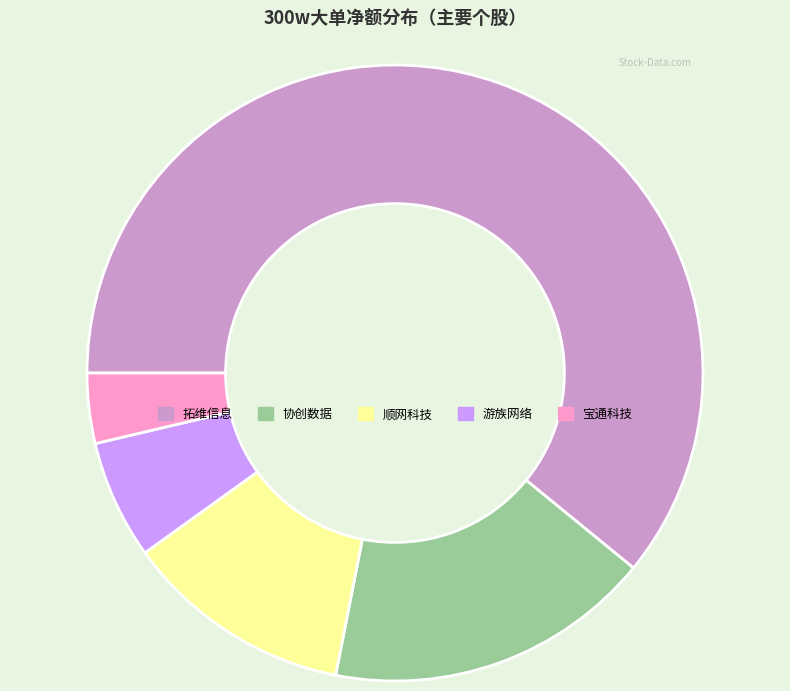

What is the largest slice in the pie chart?

拓维信息